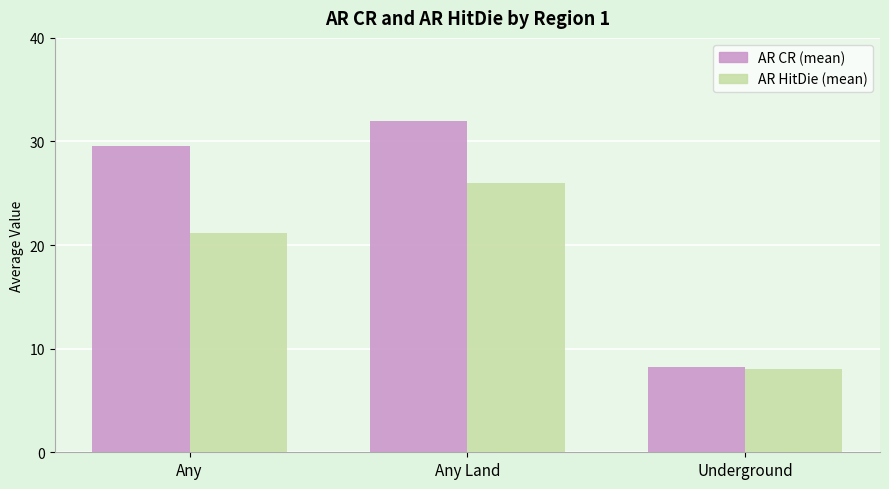

What is the average value of the AR HitDie (mean) series?

18.4